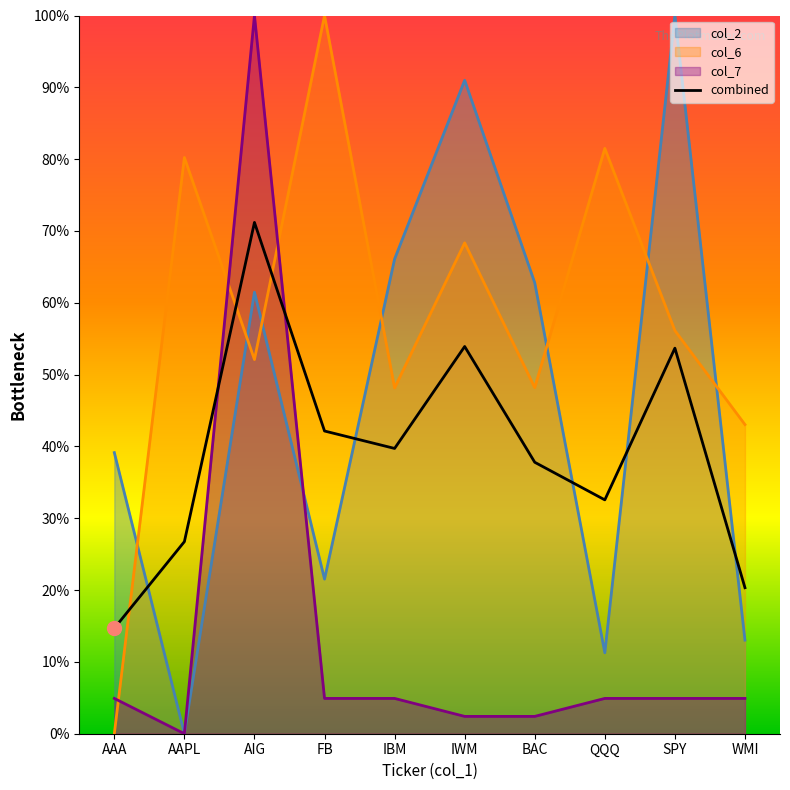

List the labels in order of value, largest first.

AIG, IWM, SPY, FB, IBM, BAC, QQQ, AAPL, WMI, AAA